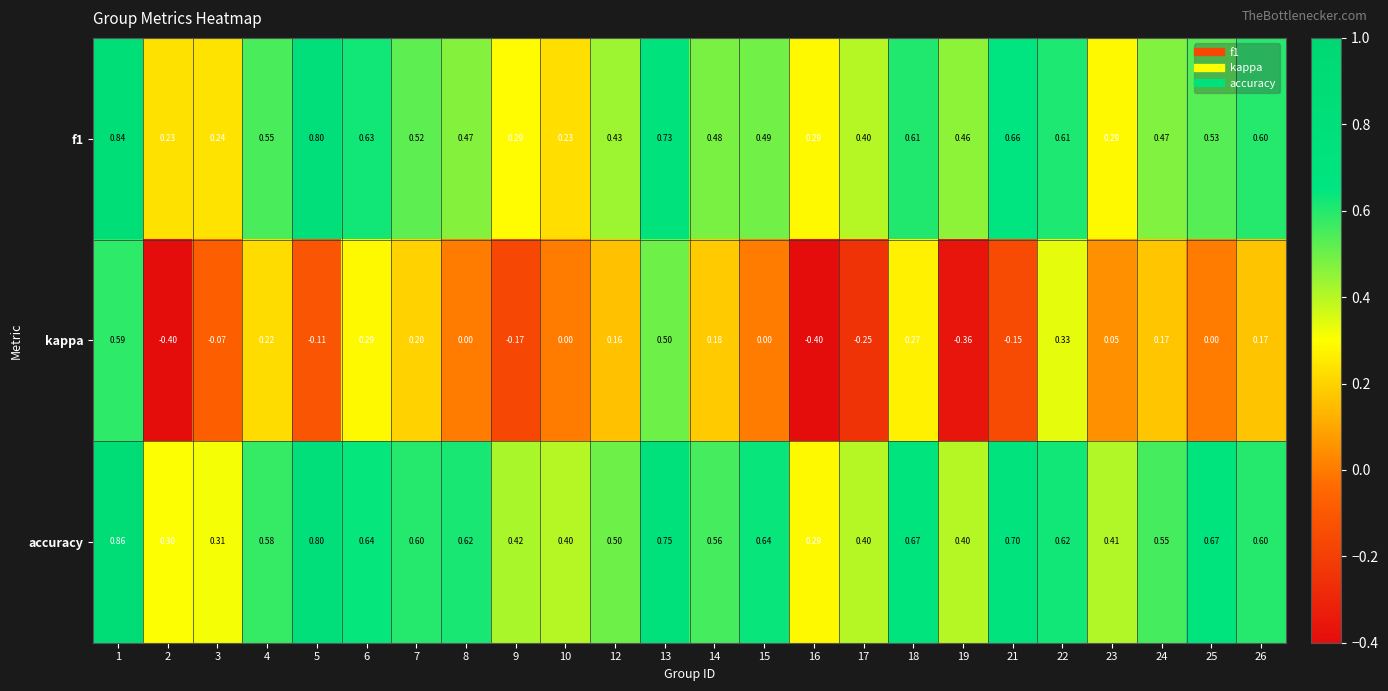

Between 9 and 12, which series saw the biggest shift?

kappa